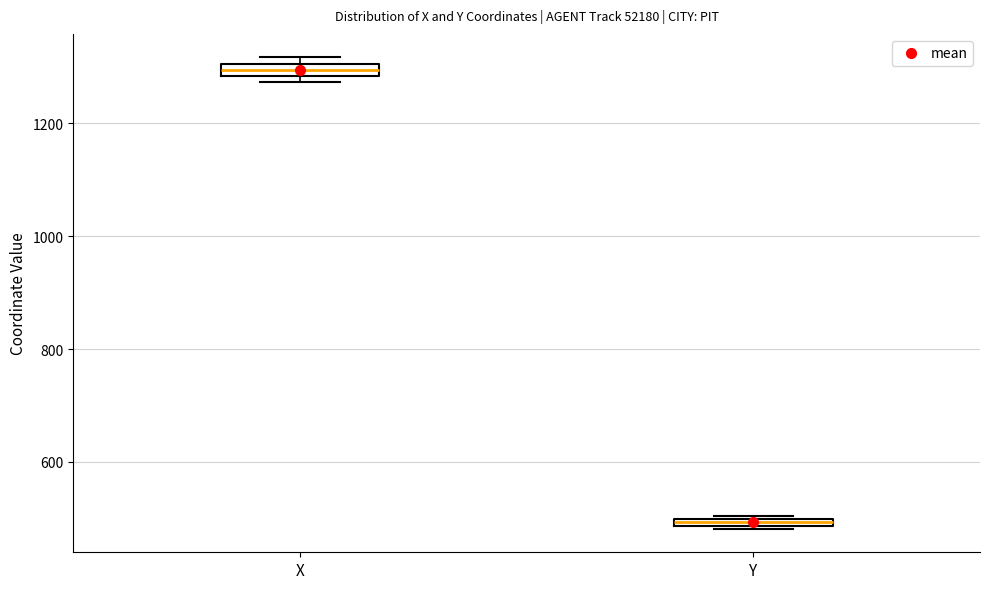

Where is the lower edge of the box for Y on the y-axis? The values are not printed on the chart, so give them approximately, as read against the axis.

480